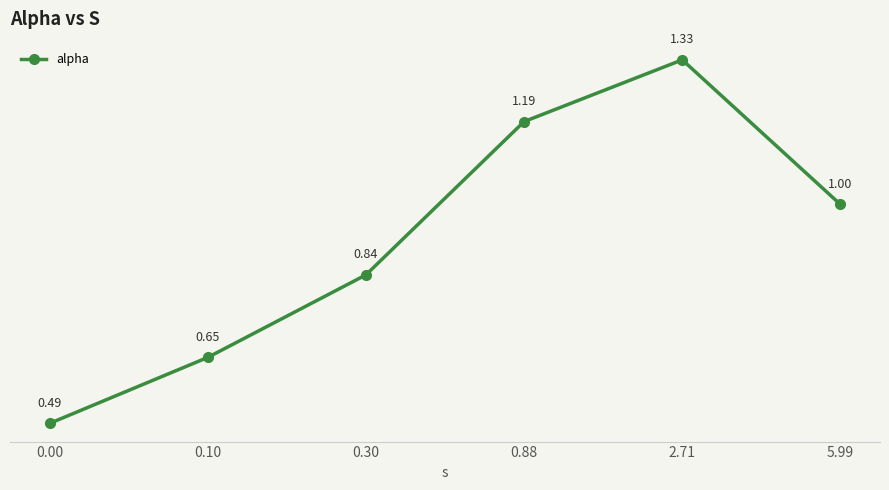

List the labels in order of value, largest first.

2.71, 0.88, 5.99, 0.30, 0.10, 0.00